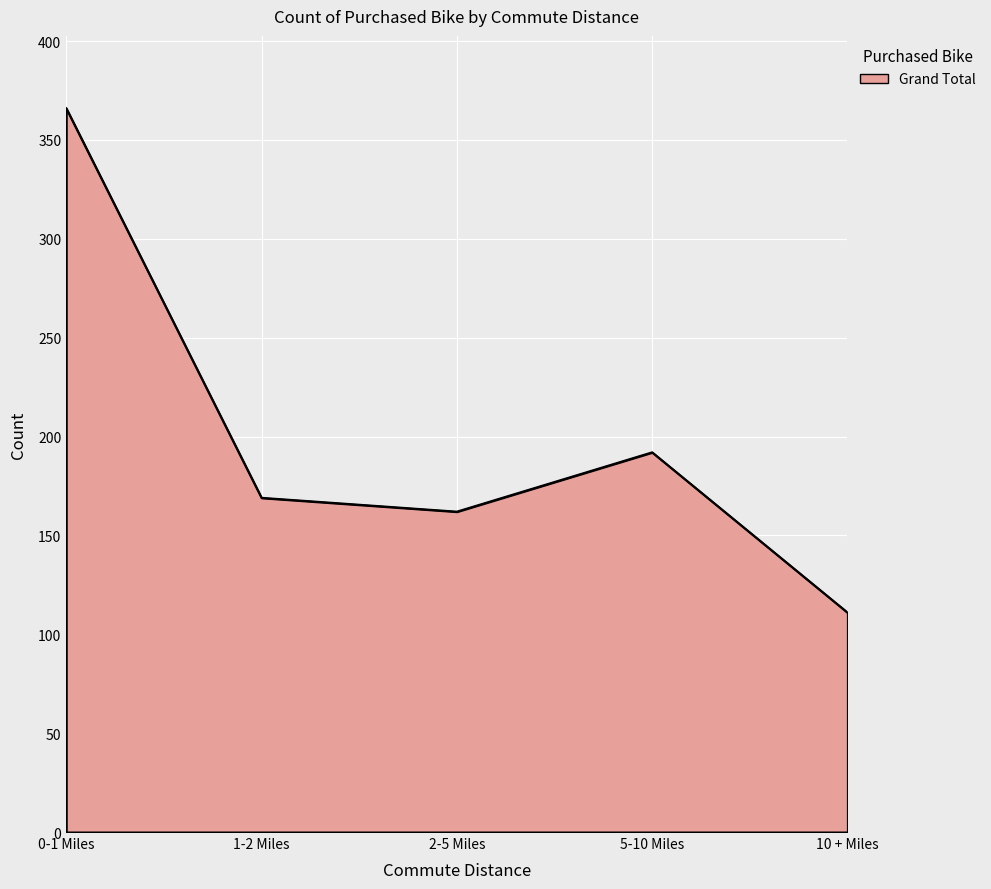

Between 2-5 Miles and 0-1 Miles, which is larger?

0-1 Miles